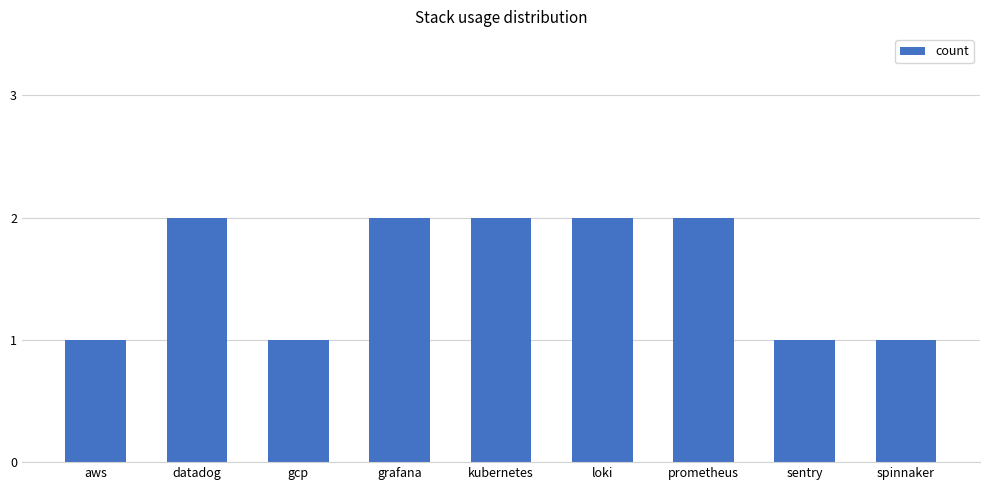

What is the sum of the values at spinnaker and prometheus?

3